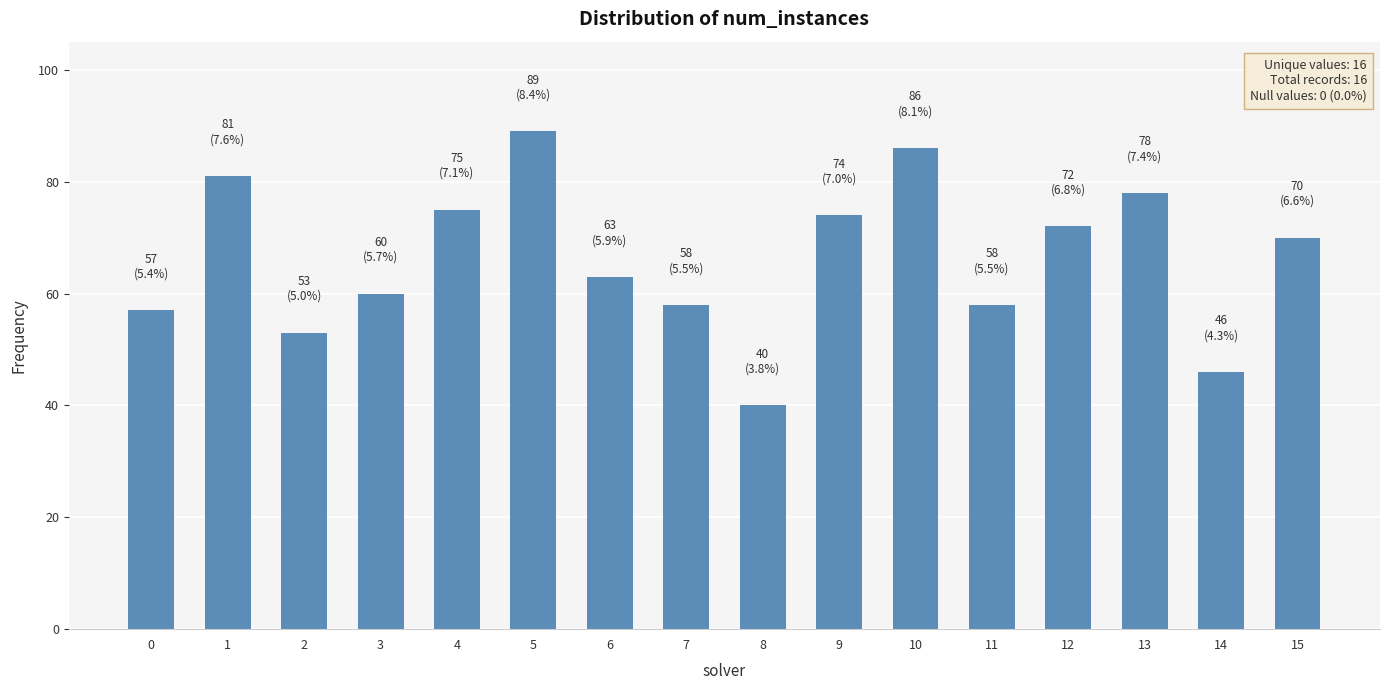

Reading left to right, extract all data points from this chart.

57	81	53	60	75	89	63	58	40	74	86	58	72	78	46	70